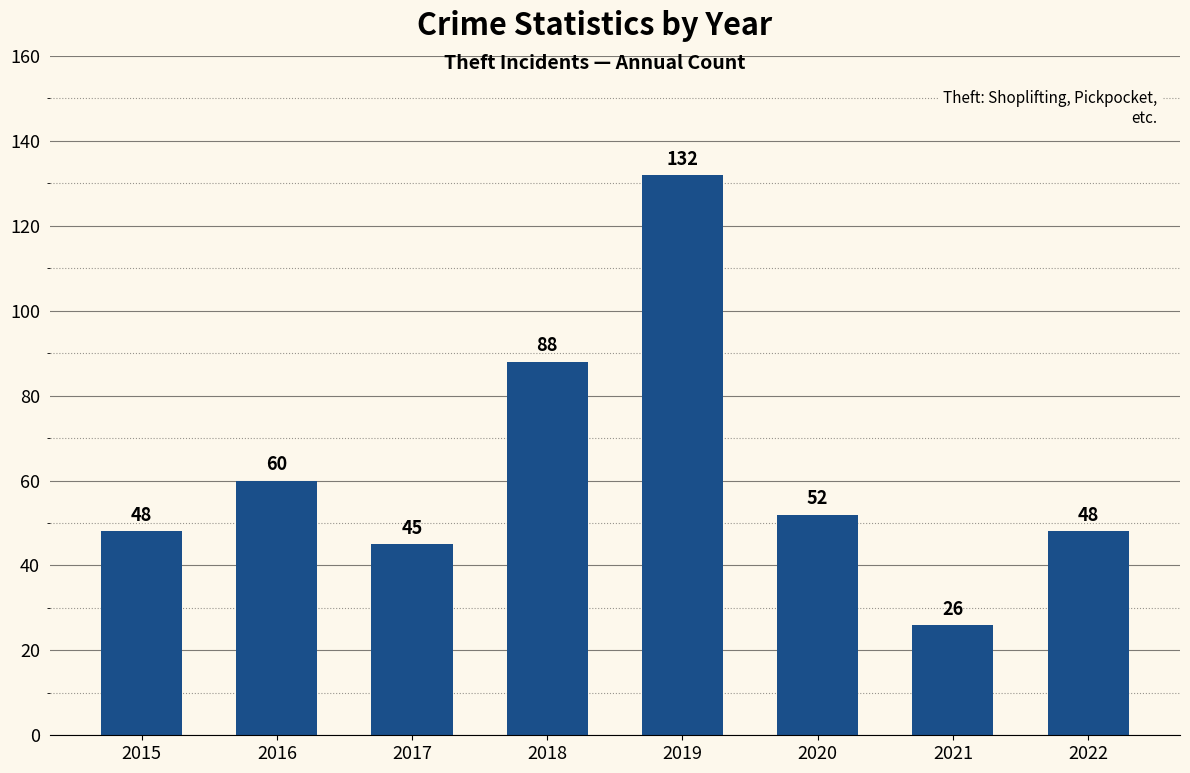

At which category does the chart reach its peak across all series?

2019